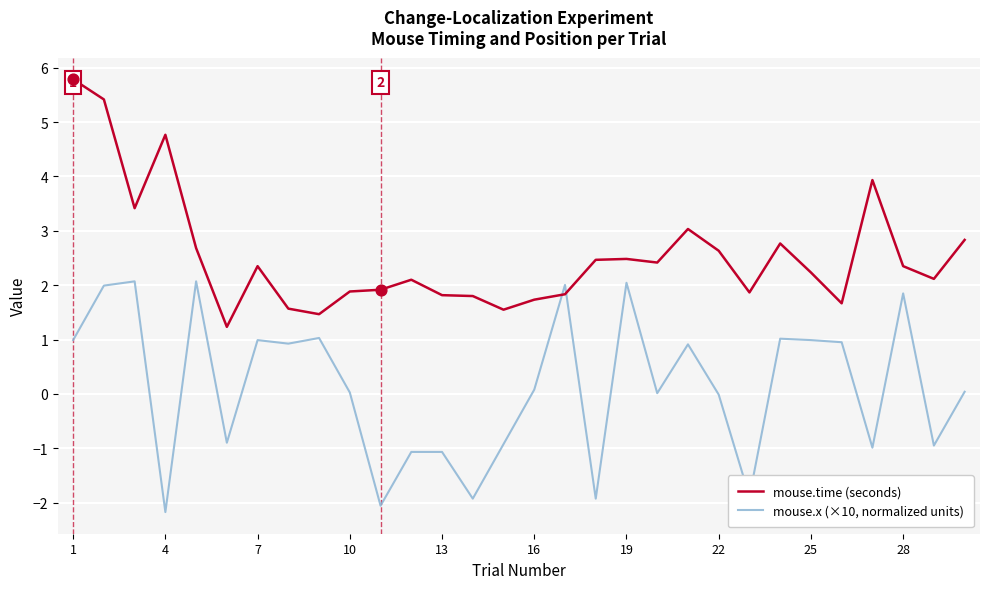

Rank the series by their average value, from lowest to highest.

mouse.x (×10, normalized units), mouse.time (seconds)